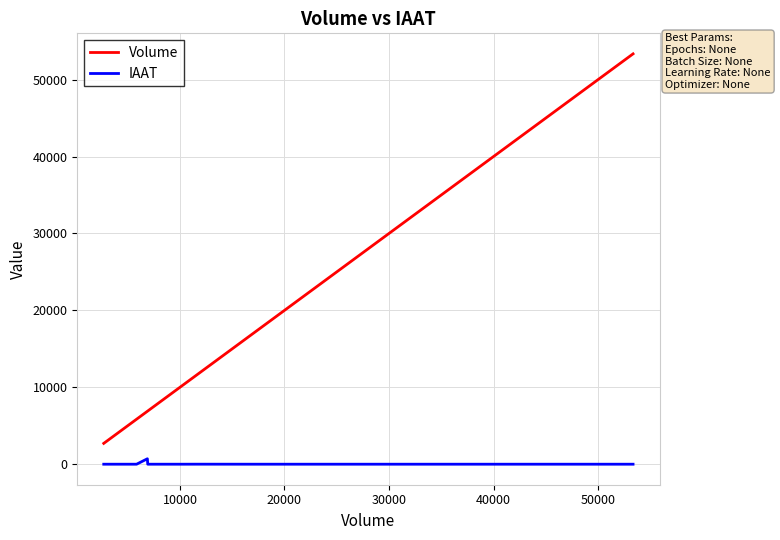

Which series has the largest total across all categories?

Volume